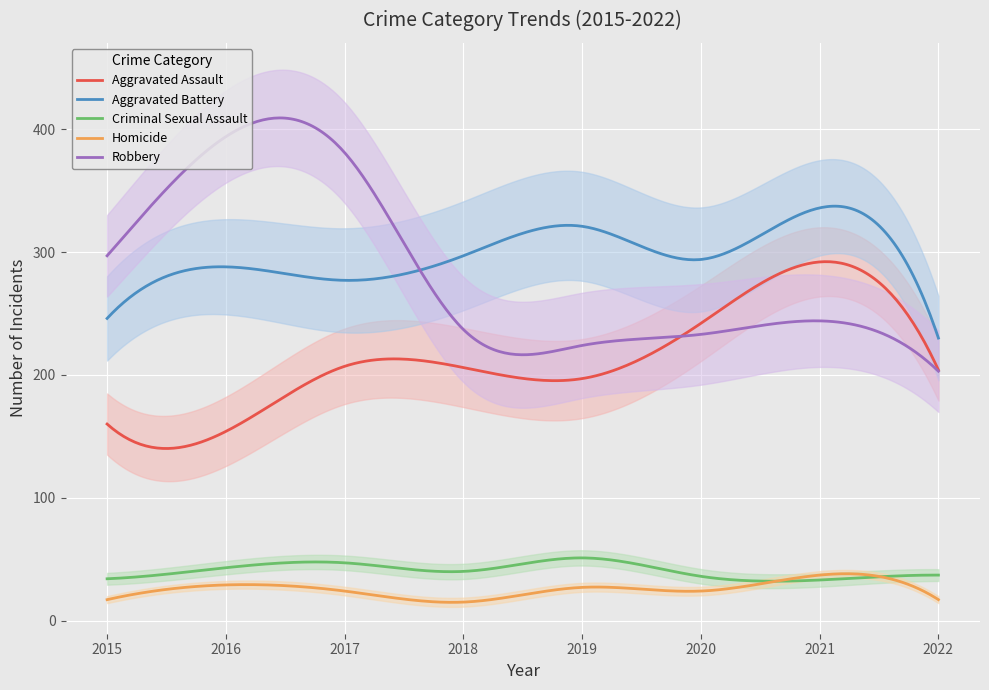

Does the chart display data point markers on the line(s)?

No